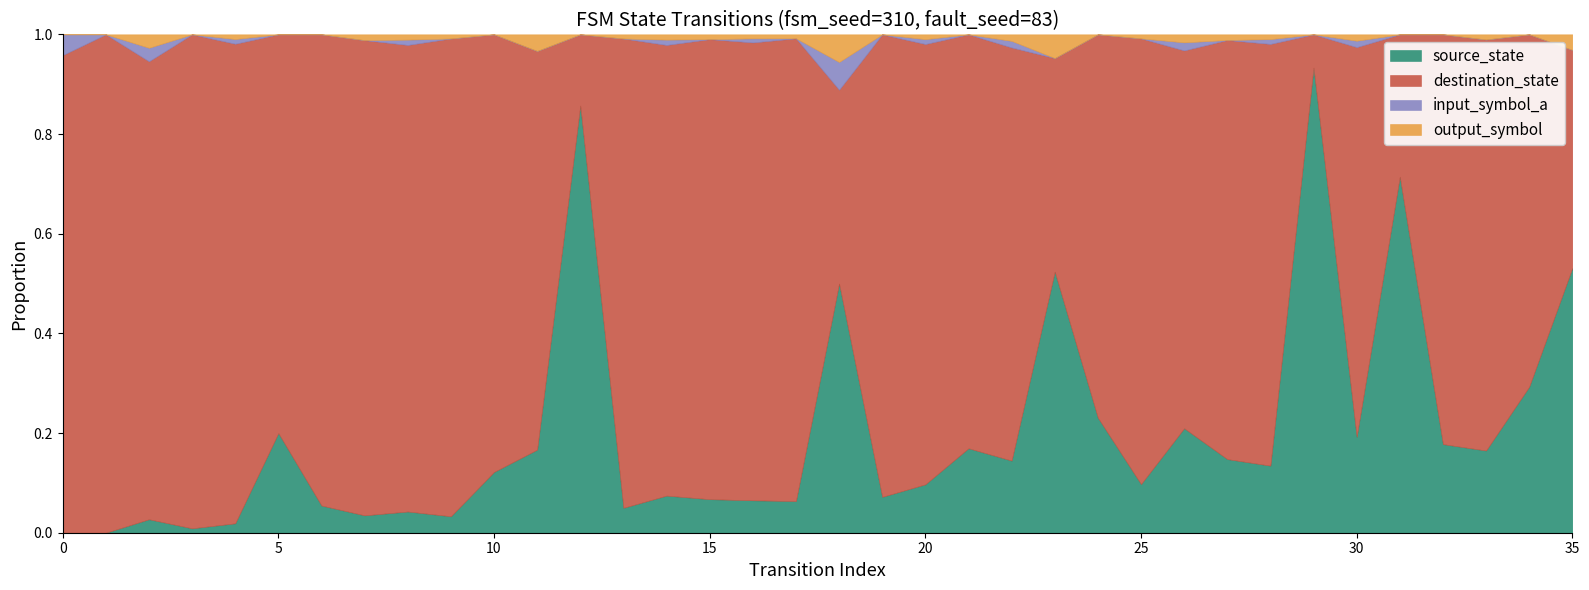

Is the value of input_symbol_a at 24 greater than the value of output_symbol at 1?

No